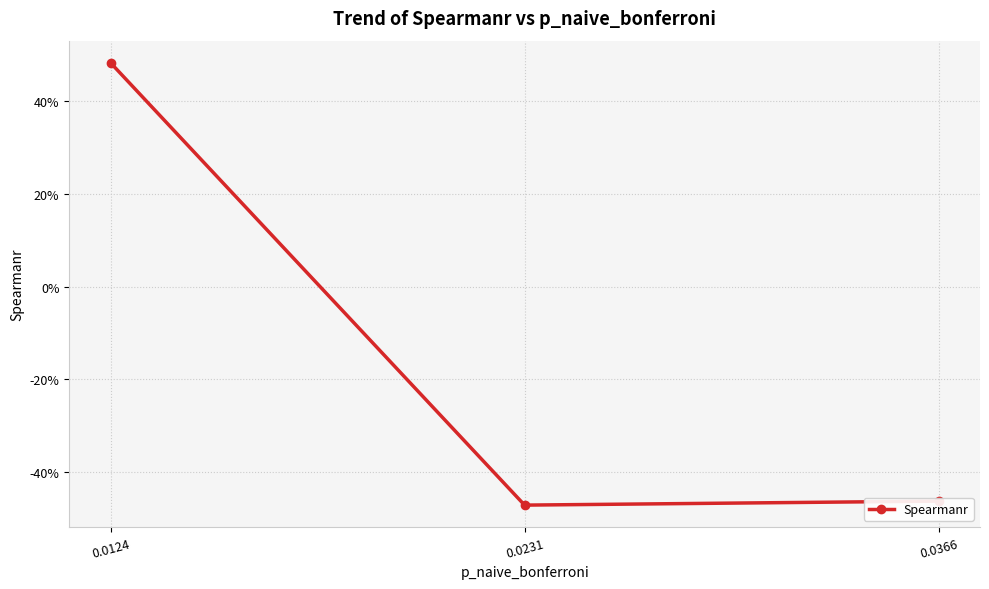

Is this an area chart (filled region under the line)?

No